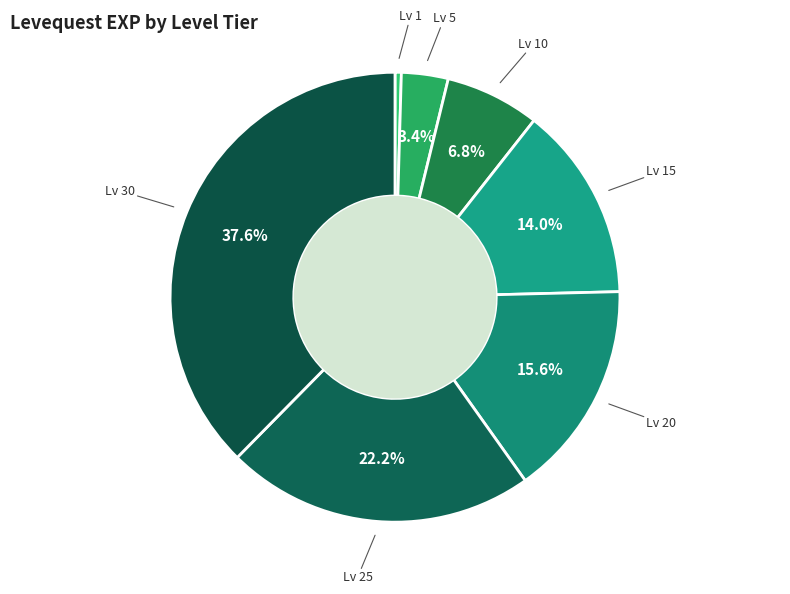

Which slice is the smallest?

Lv 1